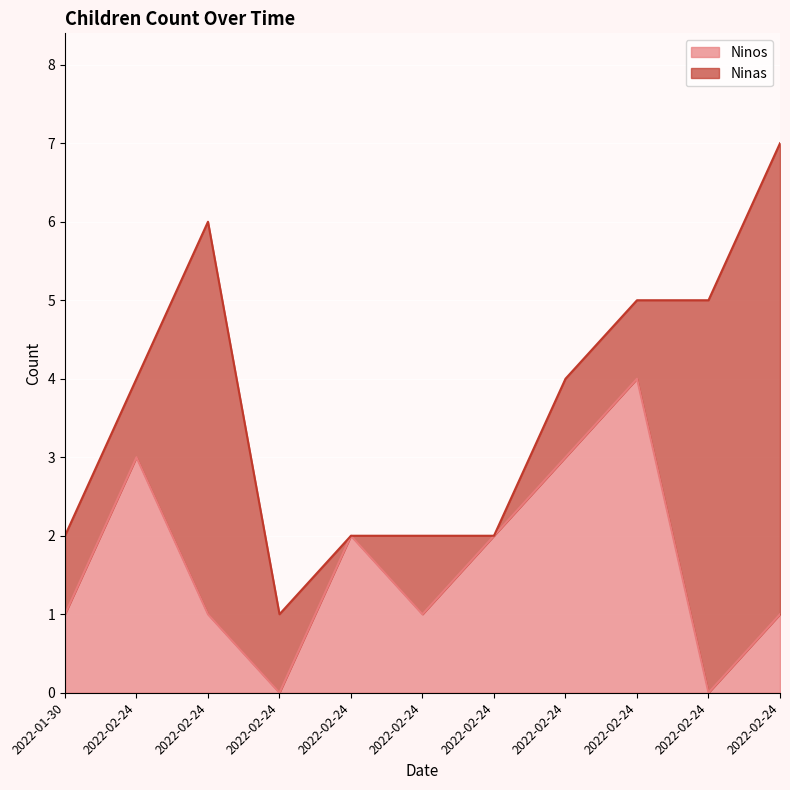

How many values are below 1?

2